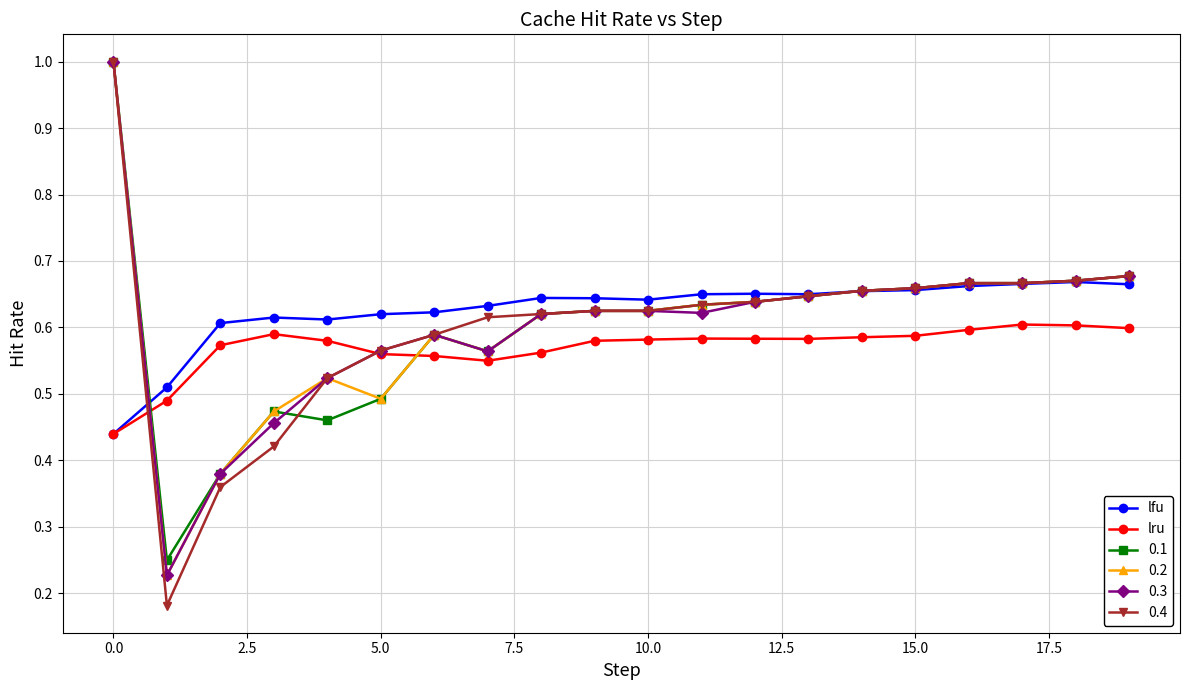

What is the difference between the maximum and second lowest values in the lru series?

0.1